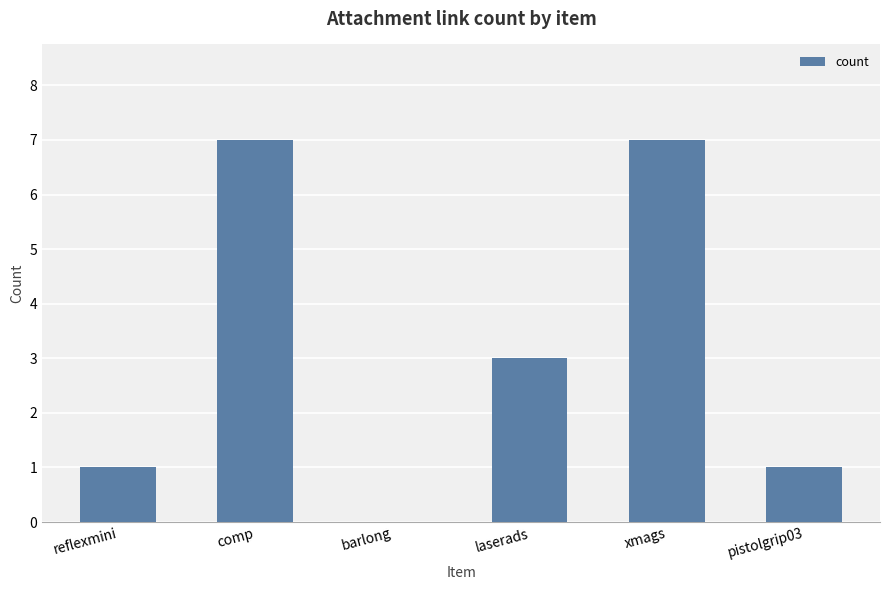

What is the greatest value displayed?

7